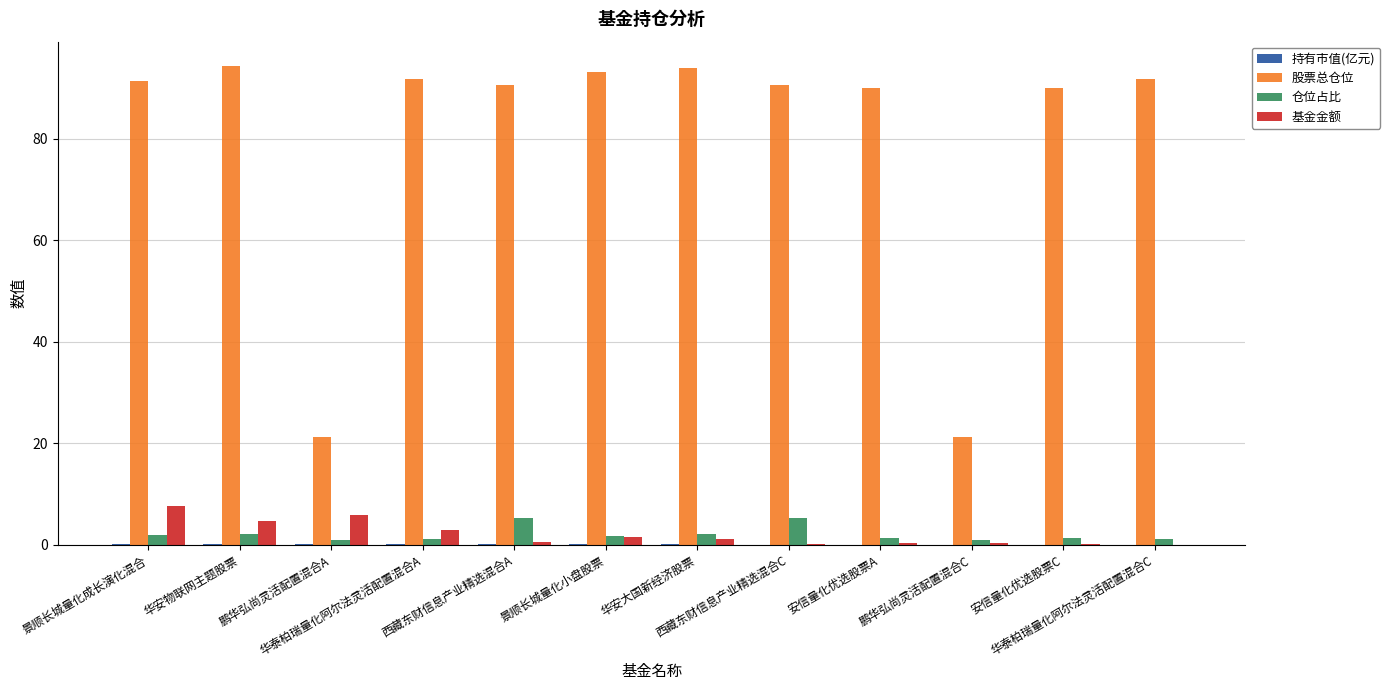

Which series has the widest spread of values?

股票总仓位